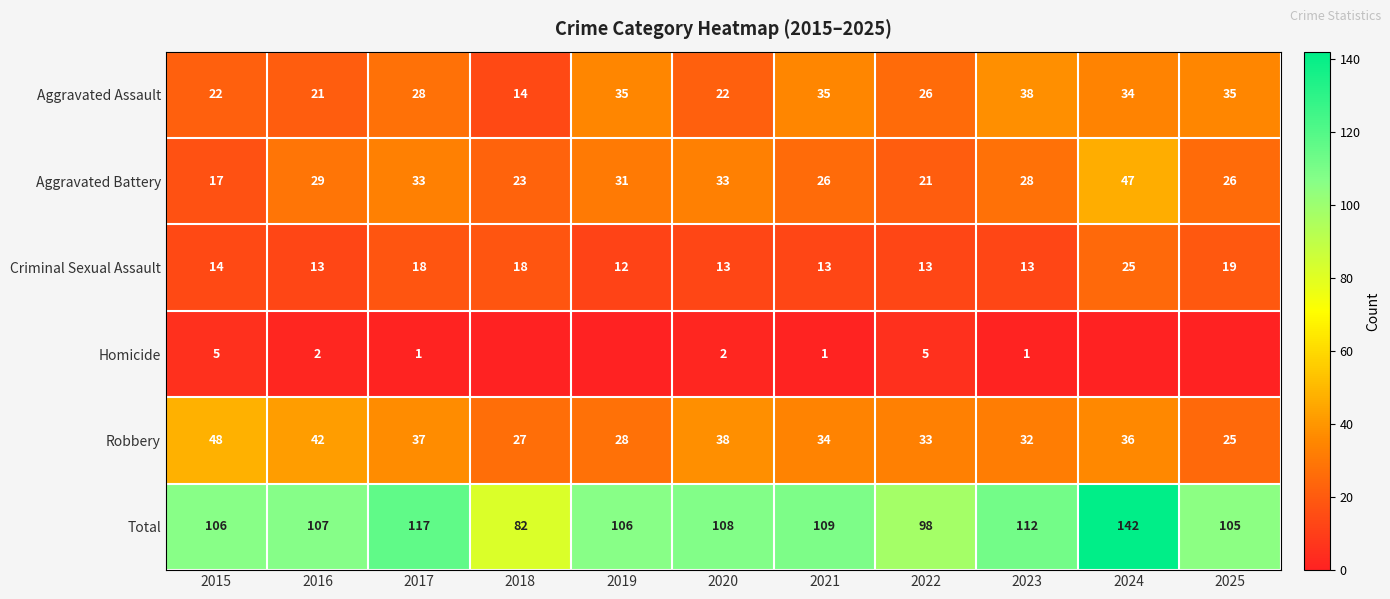

What is the sum of the Robbery values at 2022 and 2018?

60